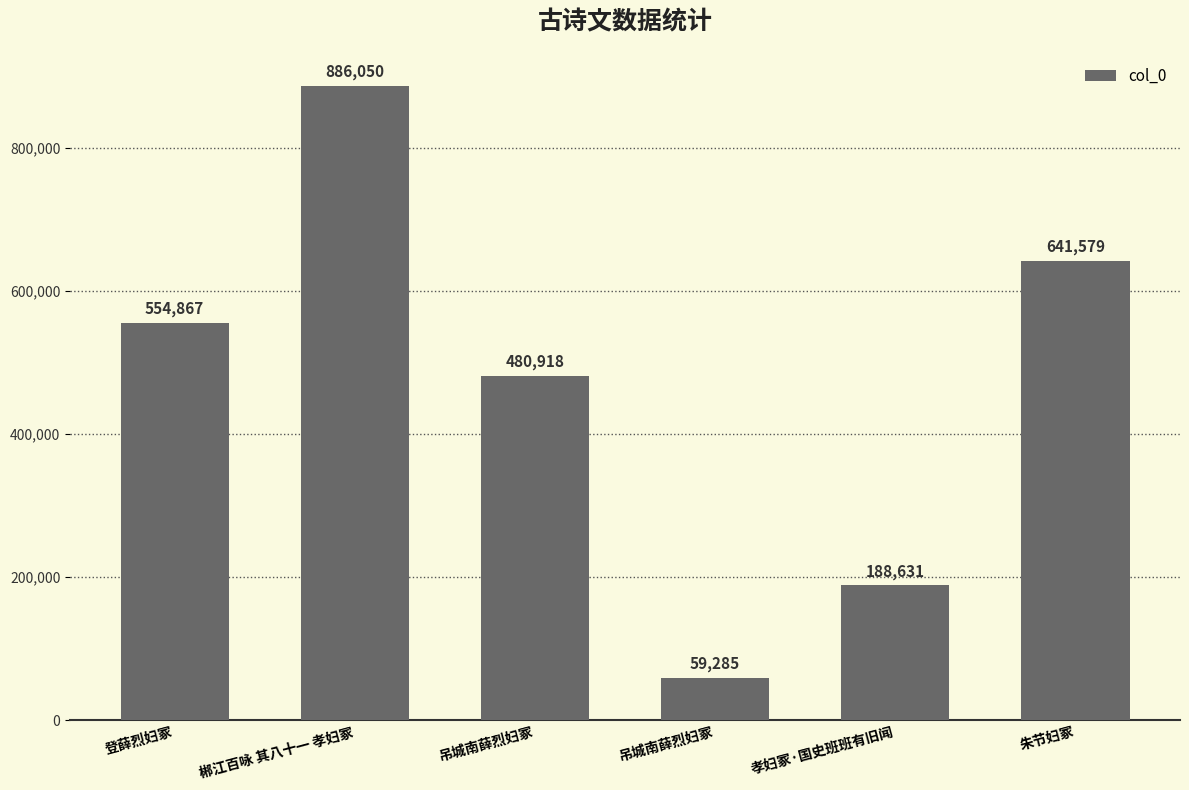

What is the average value?

468555